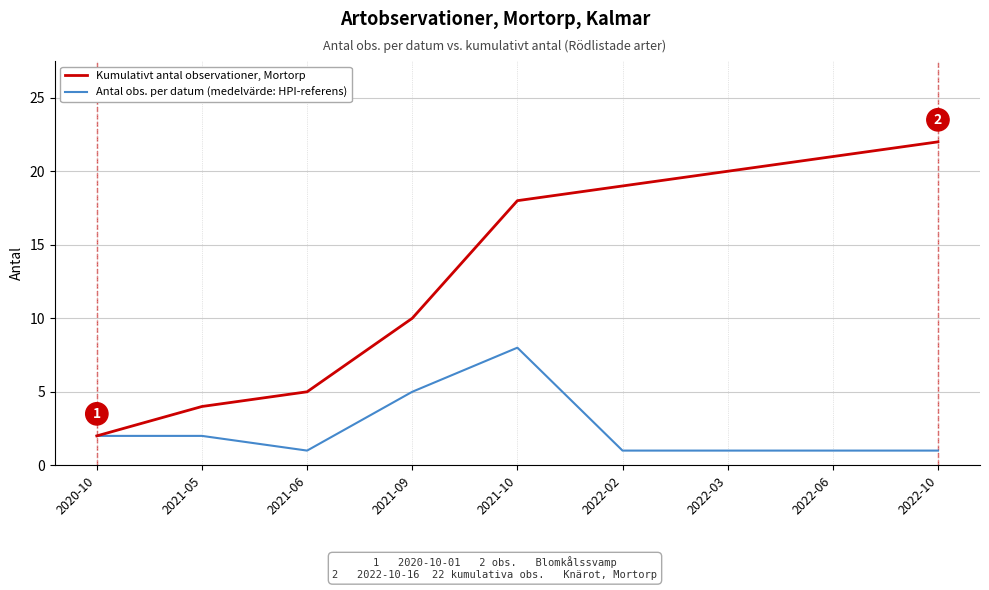

At 2021-10, list the series in order from largest to smallest.

Kumulativt antal observationer, Mortorp, Antal obs. per datum (medelvärde: HPI-referens)